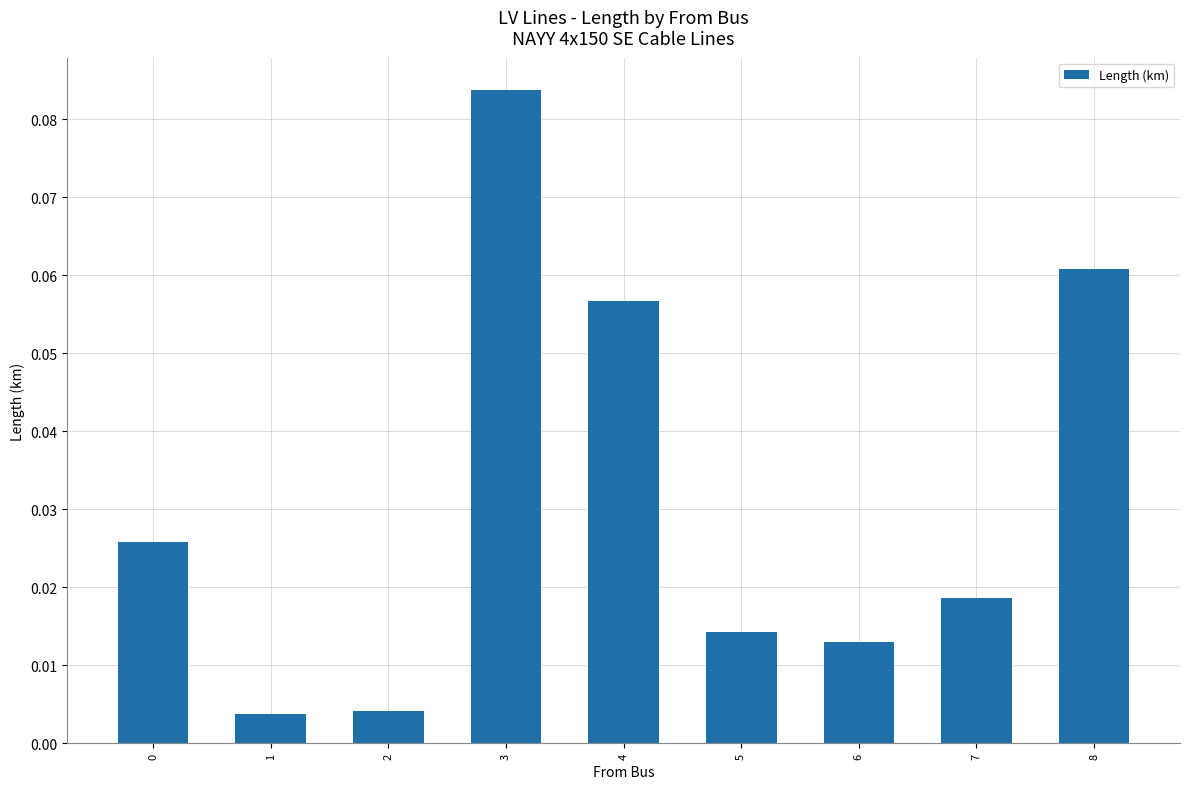

How many data points does each series have?

9